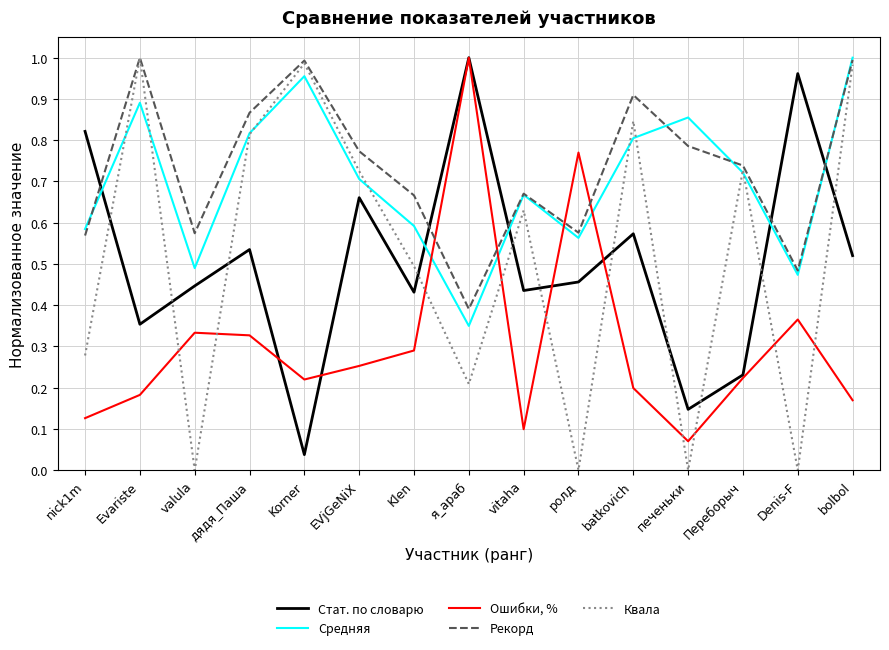

Where do Стат. по словарю and Средняя first cross each other?

nick1m and Evariste